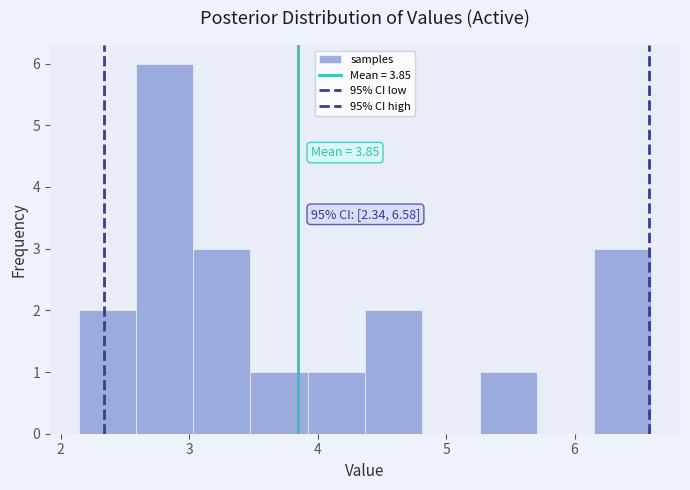

Over which range of the x-axis is the bar tallest?

2.6 to 3.0